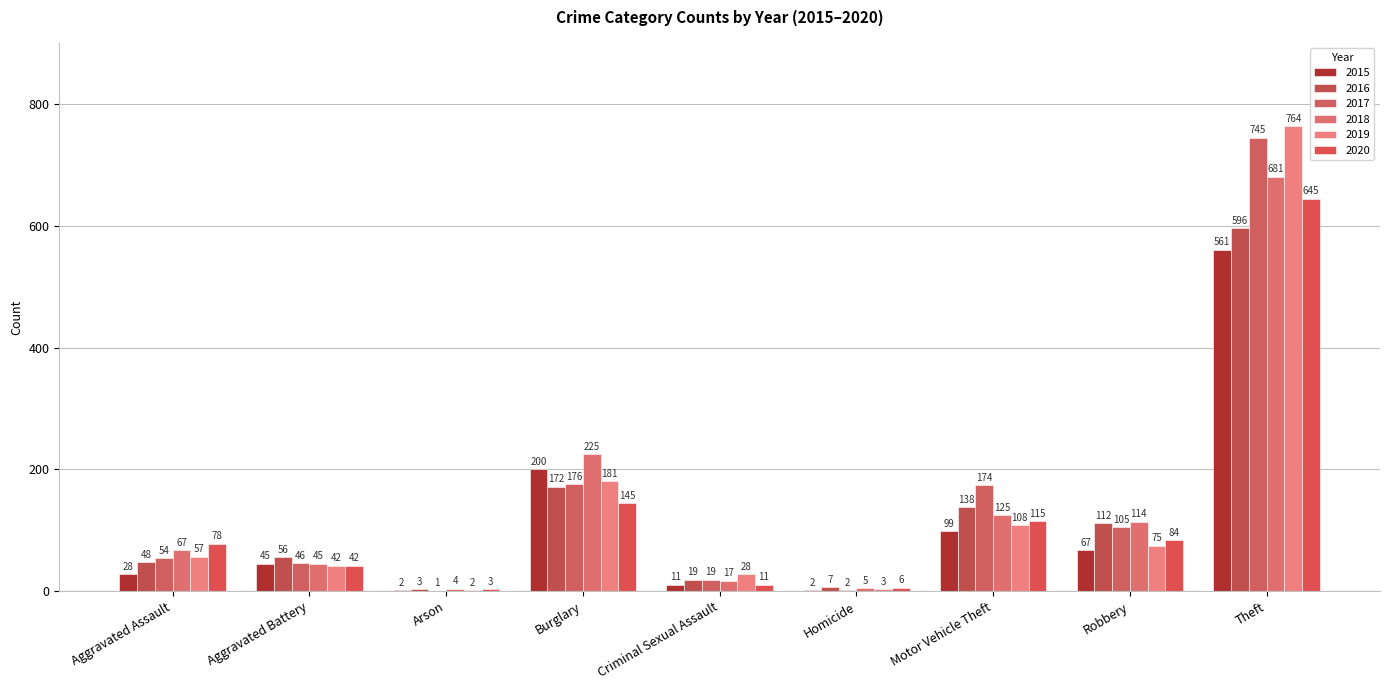

Reading left to right, transcribe all the data shown in this chart.

2015: Aggravated Assault=28	Aggravated Battery=45	Arson=2	Burglary=200	Criminal Sexual Assault=11	Homicide=2	Motor Vehicle Theft=99	Robbery=67	Theft=561
2016: Aggravated Assault=48	Aggravated Battery=56	Arson=3	Burglary=172	Criminal Sexual Assault=19	Homicide=7	Motor Vehicle Theft=138	Robbery=112	Theft=596
2017: Aggravated Assault=54	Aggravated Battery=46	Arson=1	Burglary=176	Criminal Sexual Assault=19	Homicide=2	Motor Vehicle Theft=174	Robbery=105	Theft=745
2018: Aggravated Assault=67	Aggravated Battery=45	Arson=4	Burglary=225	Criminal Sexual Assault=17	Homicide=5	Motor Vehicle Theft=125	Robbery=114	Theft=681
2019: Aggravated Assault=57	Aggravated Battery=42	Arson=2	Burglary=181	Criminal Sexual Assault=28	Homicide=3	Motor Vehicle Theft=108	Robbery=75	Theft=764
2020: Aggravated Assault=78	Aggravated Battery=42	Arson=3	Burglary=145	Criminal Sexual Assault=11	Homicide=6	Motor Vehicle Theft=115	Robbery=84	Theft=645